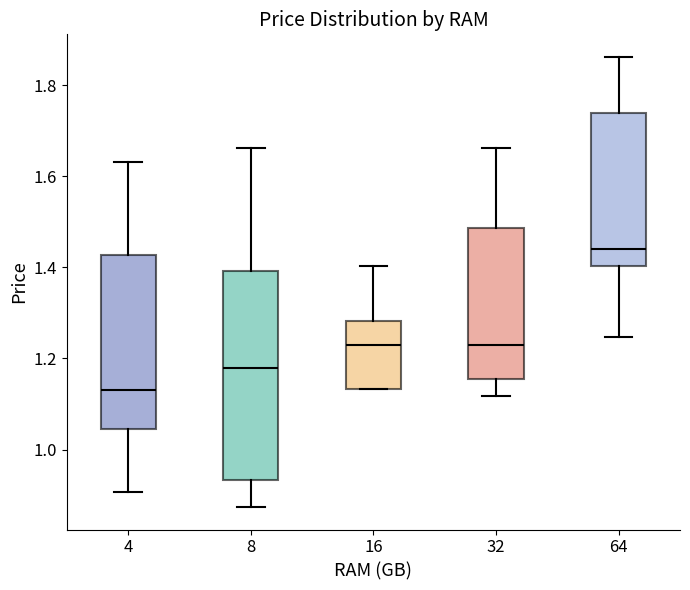

Reading left to right, read every box against the y-axis: the position of its median line, the range the box covers, and the ends of its whiskers. The values are not printed on the chart, so give them approximately, as read against the axis.

4: median 1.14, box 1.04 to 1.42, whiskers 0.90 to 1.64
8: median 1.18, box 0.94 to 1.40, whiskers 0.88 to 1.66
16: median 1.24, box 1.14 to 1.28, whiskers 1.14 to 1.40
32: median 1.24, box 1.16 to 1.48, whiskers 1.12 to 1.66
64: median 1.44, box 1.40 to 1.74, whiskers 1.24 to 1.86